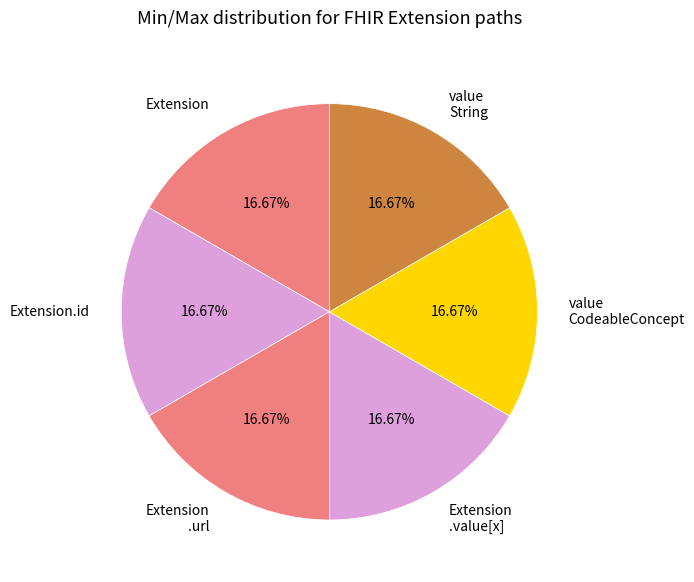

Is the sum of Extension .value[x] and value CodeableConcept greater than half?

No